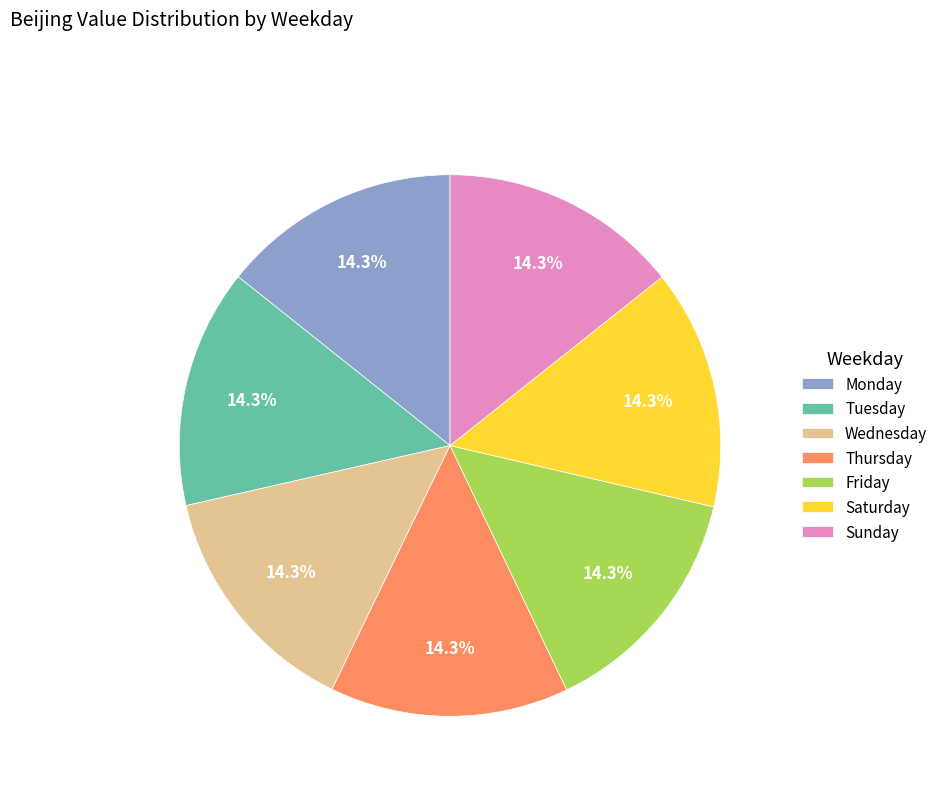

To the nearest percent, what percentage of the pie is Tuesday?

14%